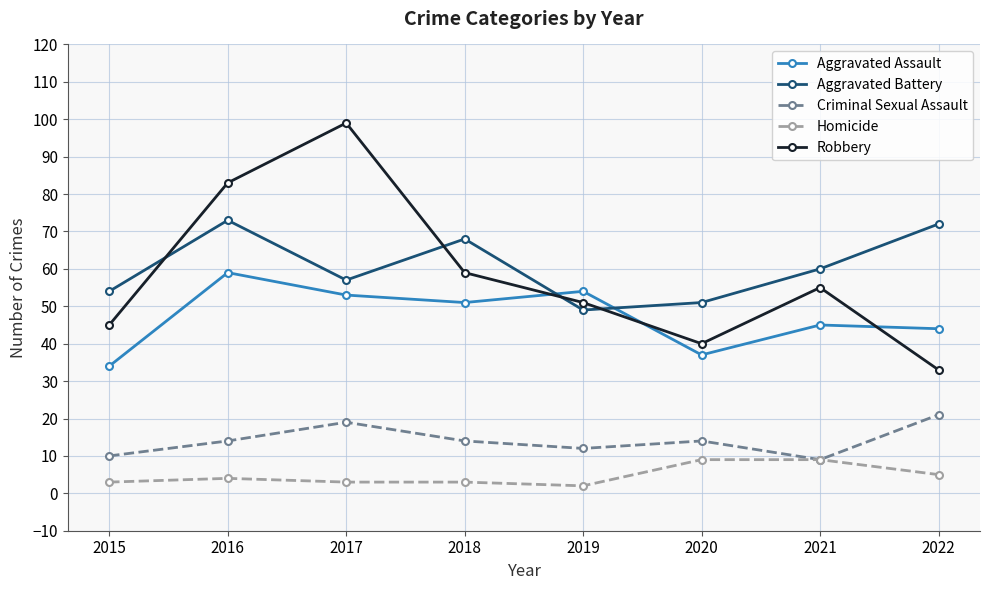

The value of Aggravated Battery at 2017 is 22. True or false?

False